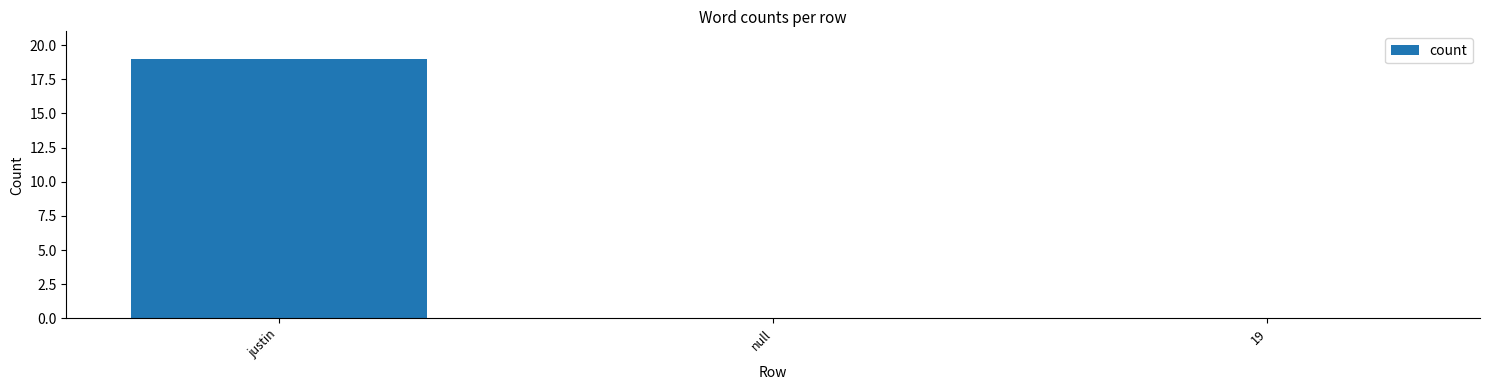

Reading left to right, list all the values displayed in this chart.

19	0	0